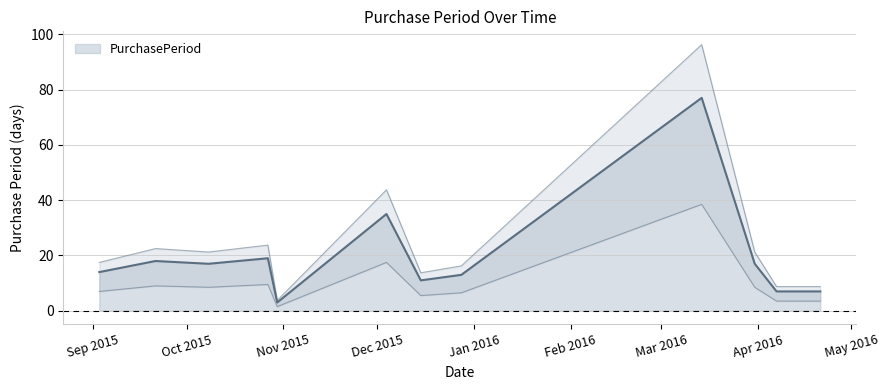

Which label corresponds to the largest value in the chart?

2016-03-14